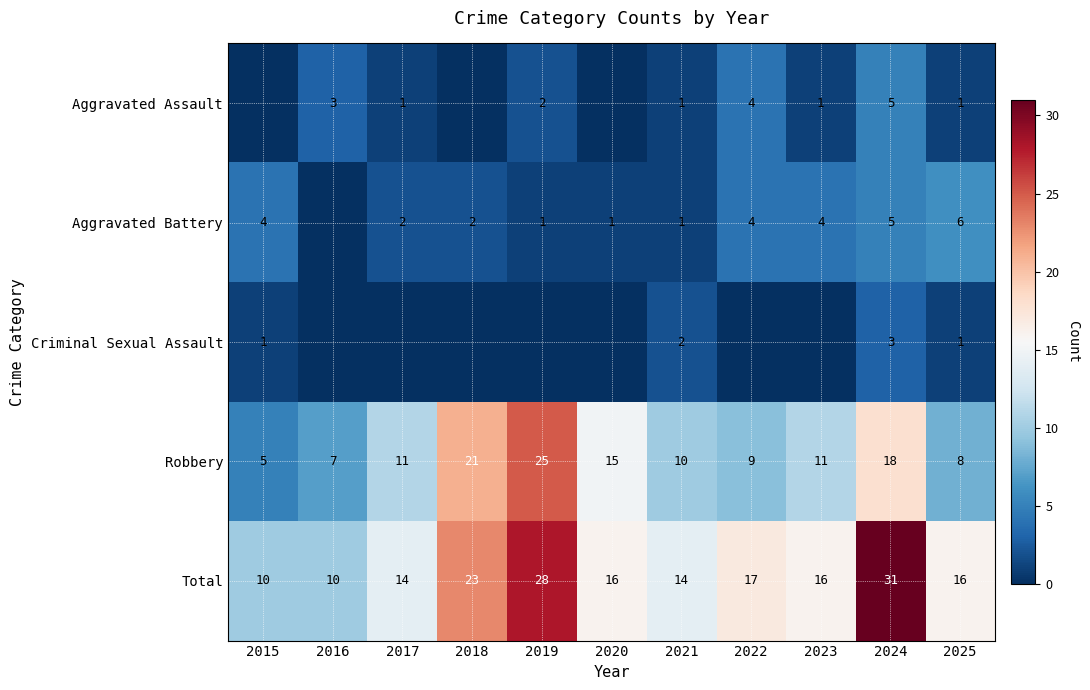

Read the Robbery value at 2024.

18